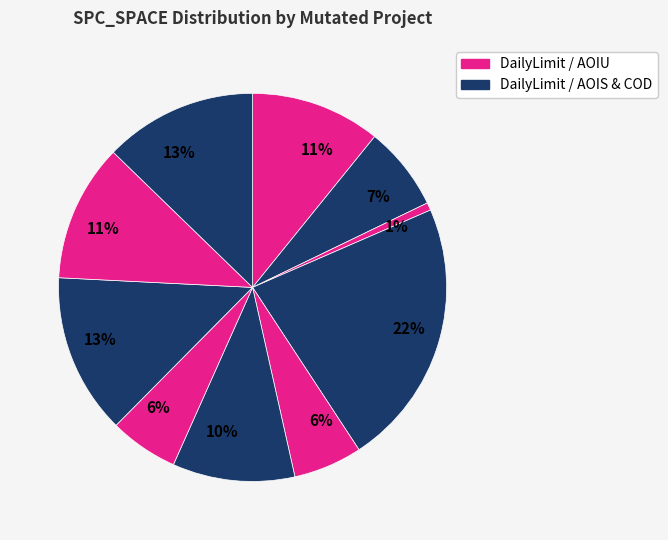

To the nearest percent, what is the average slice percentage?

10%